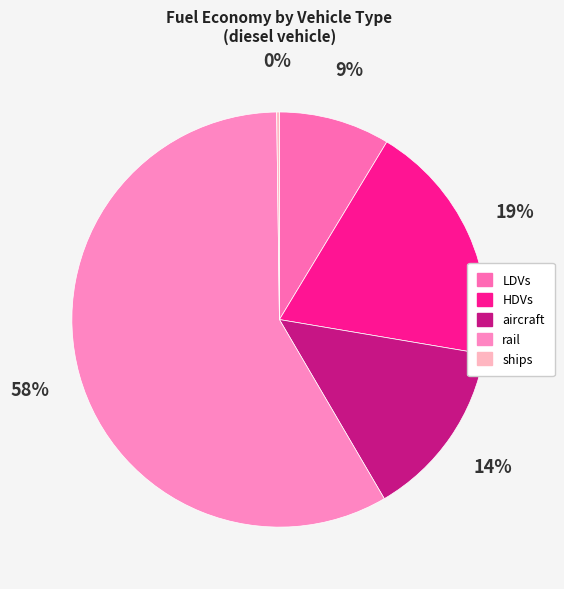

Is rail the majority of the pie?

Yes